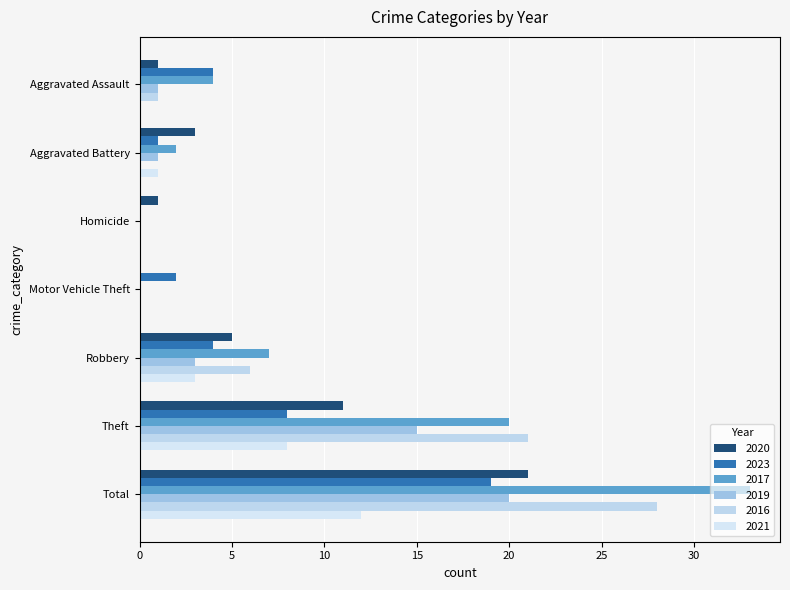

How many values in 2023 are above zero?

6